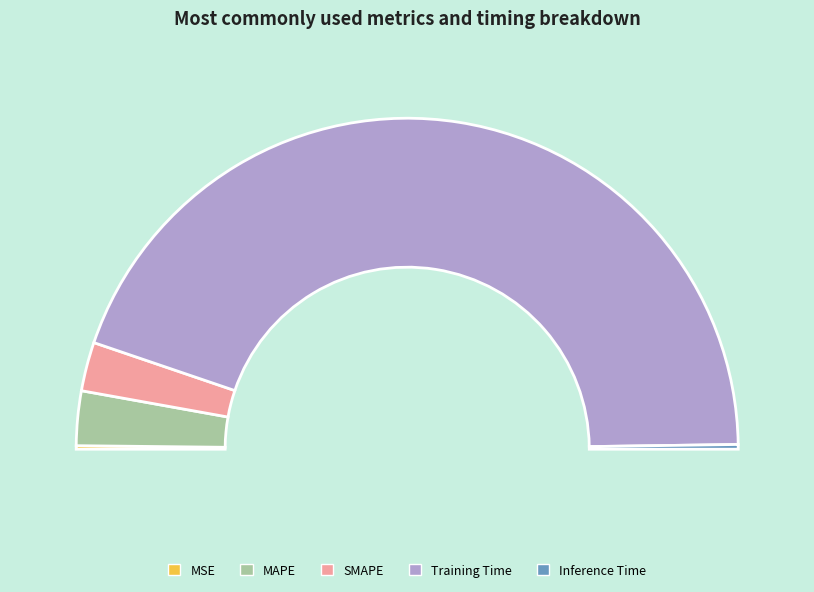

What portion of the pie excludes Inference Time?

99.5%